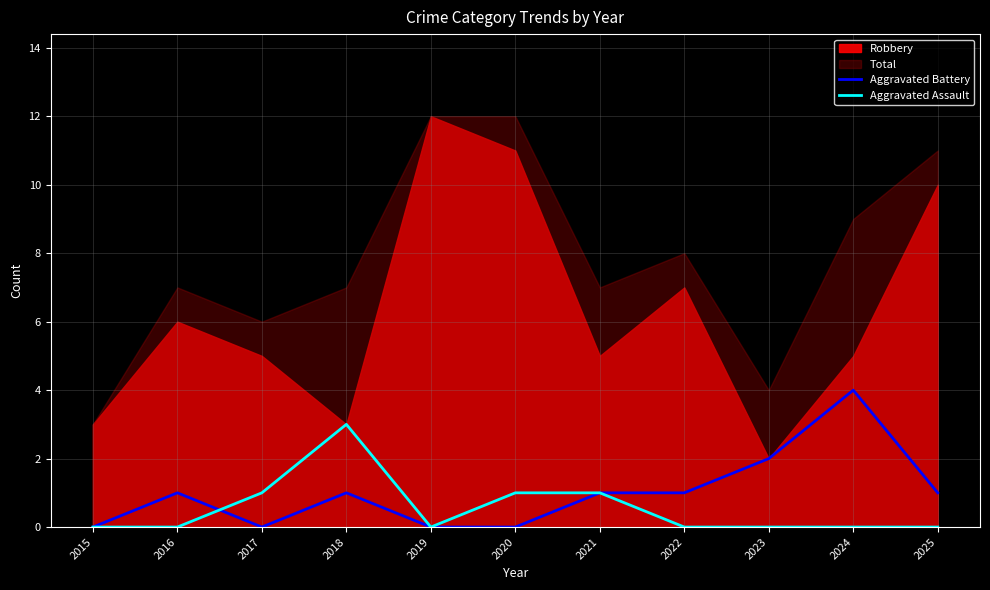

What is the sum of the Aggravated Assault values at 2018 and 2023?

3